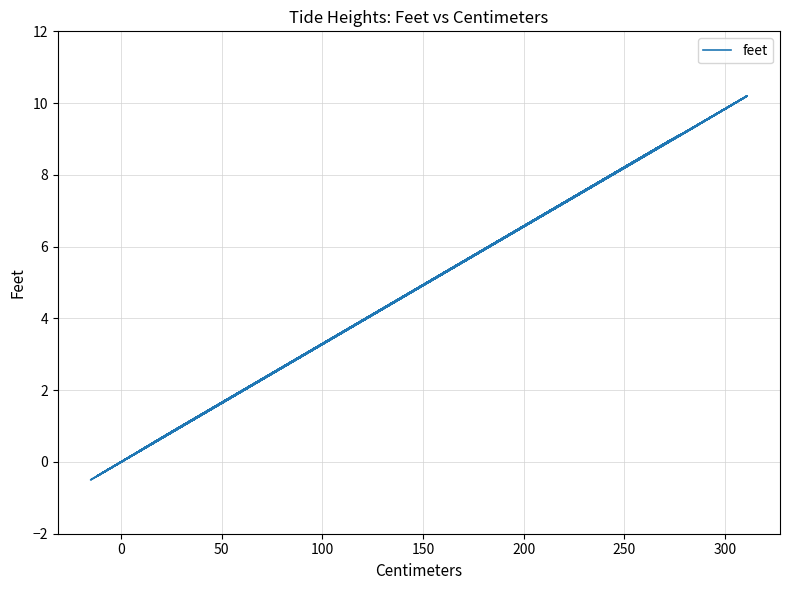

True or false: the data has more than 2 interior local peaks.

True